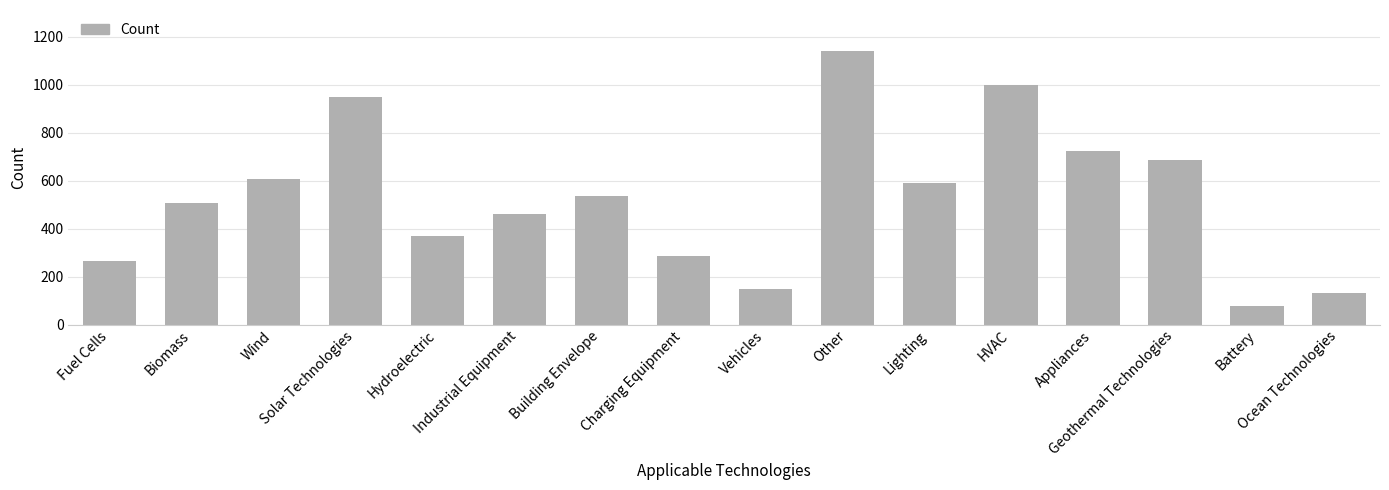

What is the value of the 13th bar from the left?

725